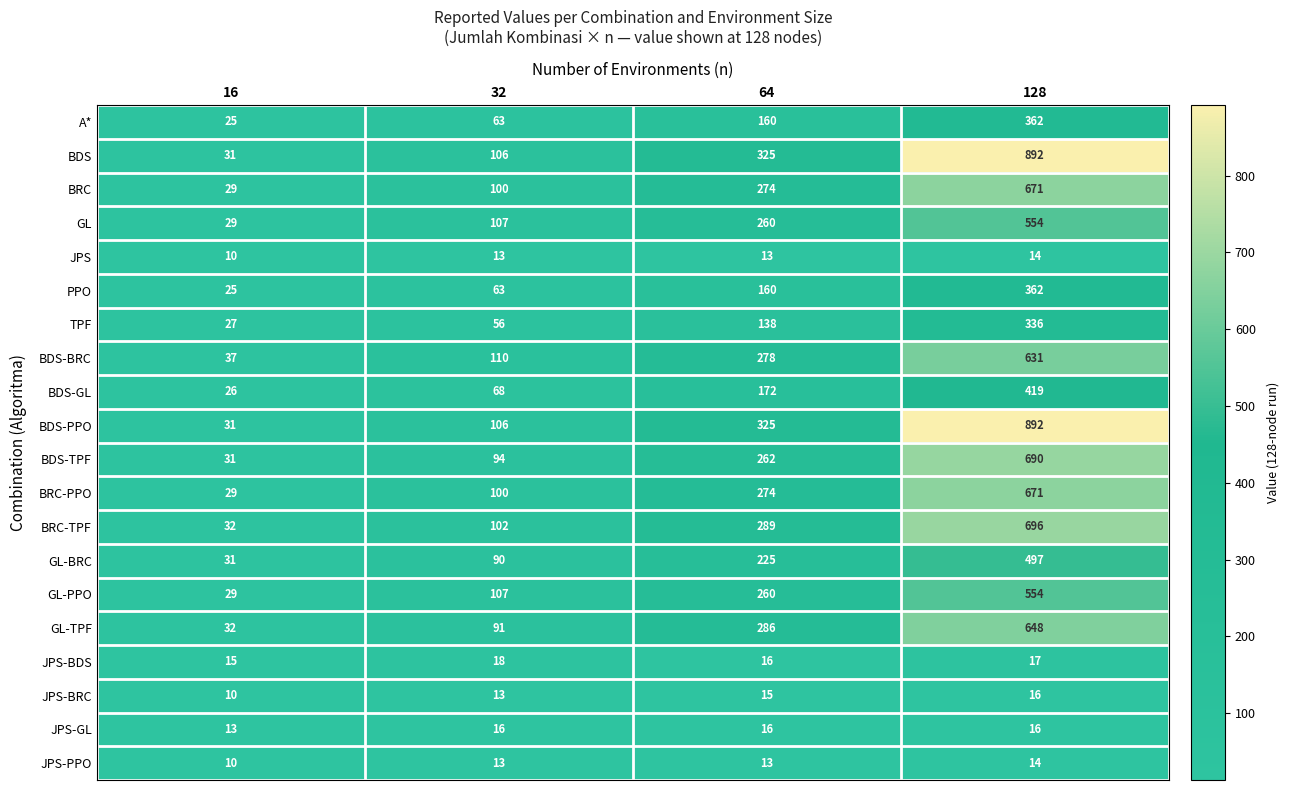

Rank the categories by A* value from highest to lowest.

128, 64, 32, 16